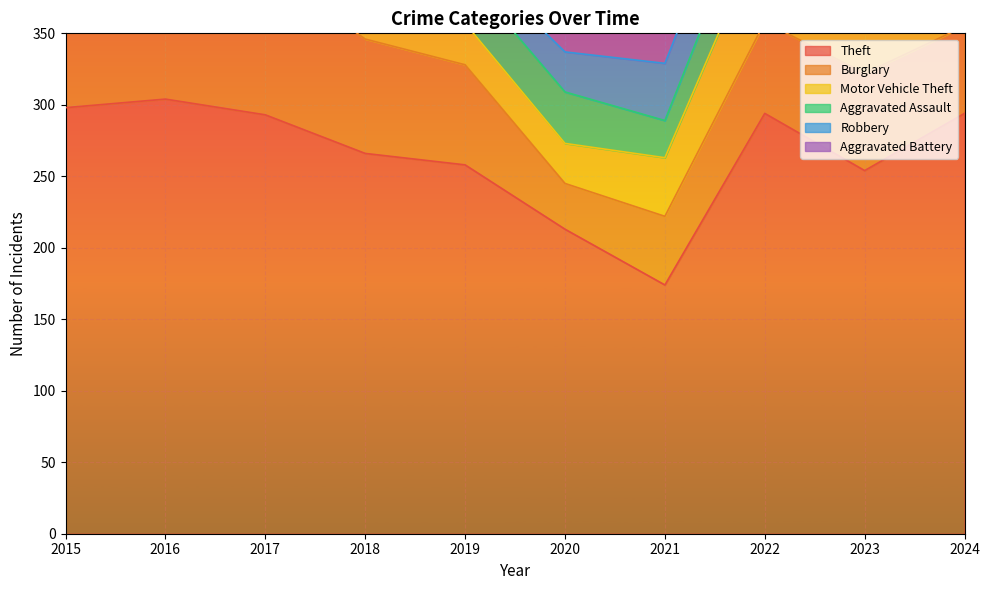

What is the value of the Theft point at the 3rd from the left?

293